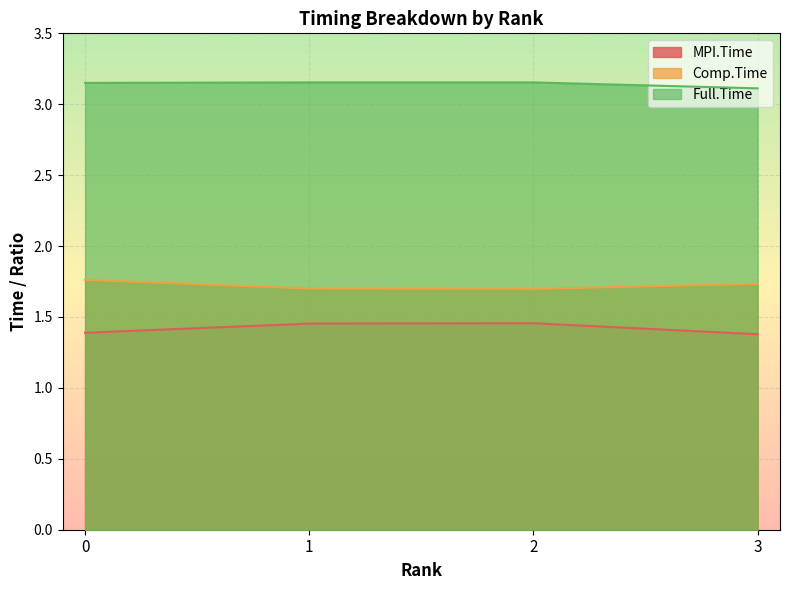

The Comp.Time series shows 2.9 at 3. True or false?

False